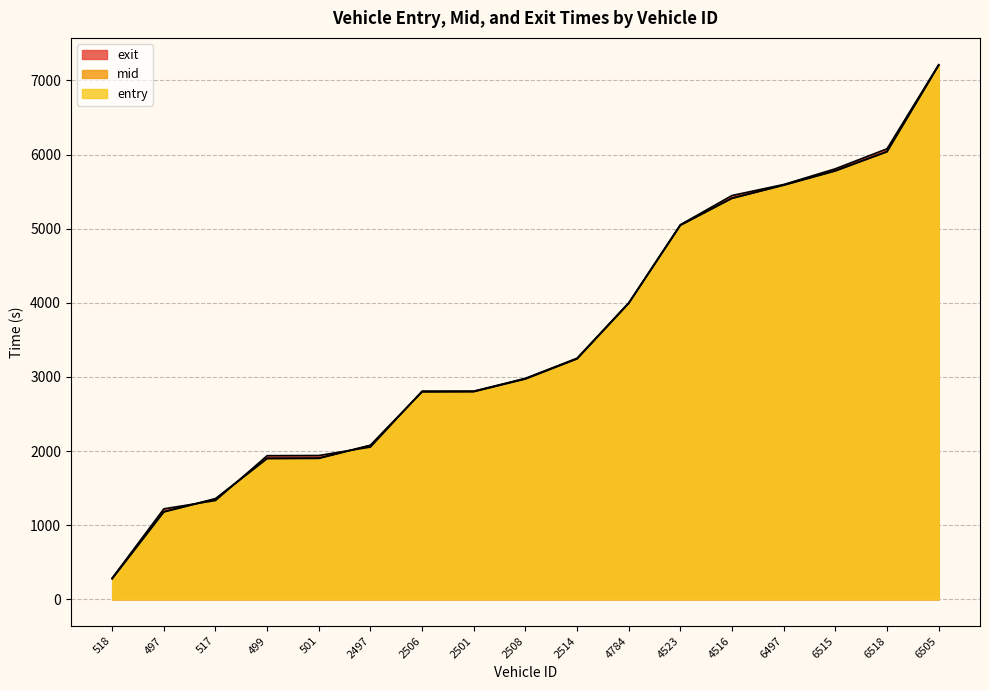

What is the label of the 17th point from the right?

518